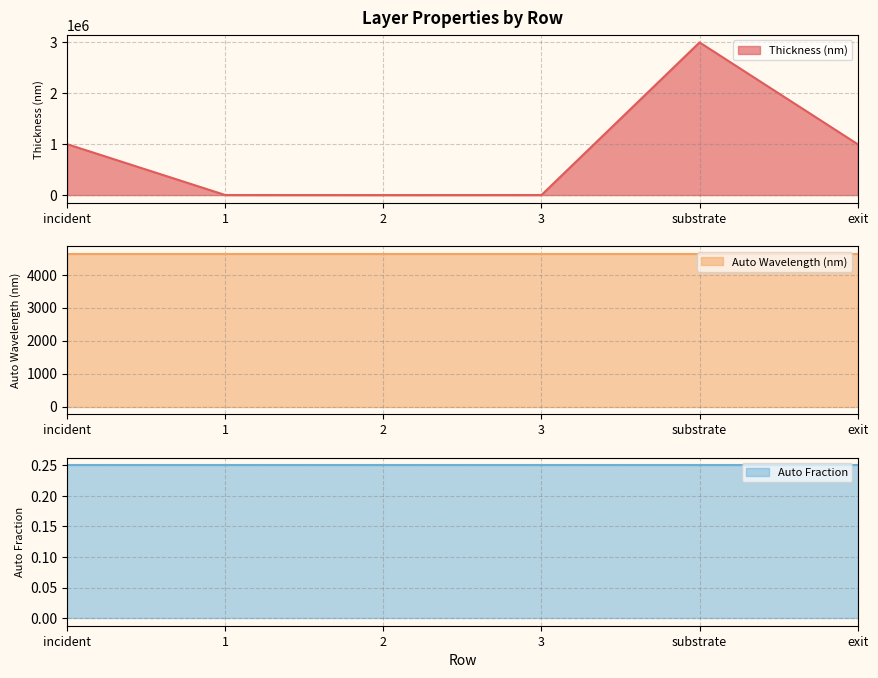

What is the minimum value for Auto Fraction?

0.2